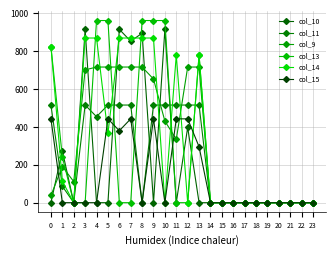

True or false: col_10 has a value of 119.5 at 12.

False